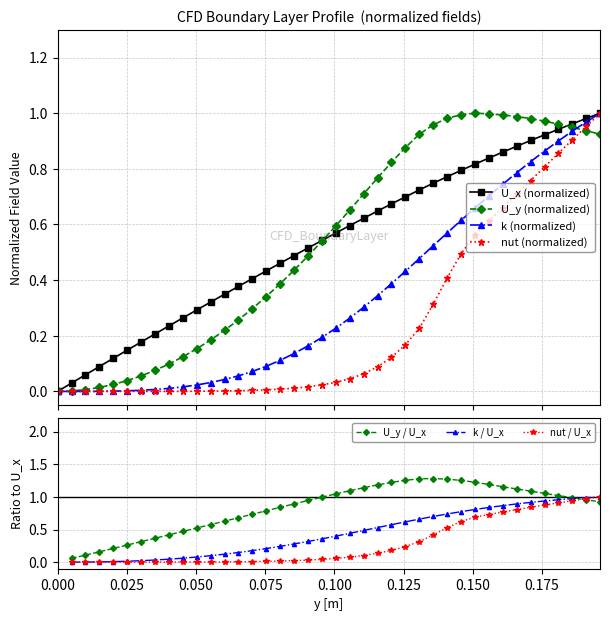

What is the average value of the U_x series?

0.5